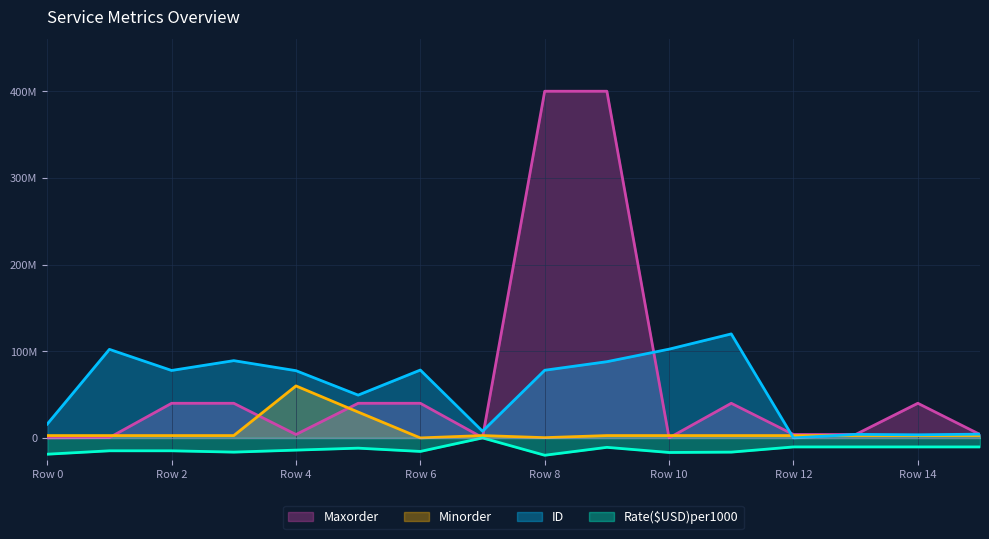

Reading right to left, transcribe all the data shown in this chart.

ID: 4337349.4	3614457.8	4096385.5	0.0	120000000.0	102409638.6	87951807.2	78072289.2	7710843.4	78313253.0	49397590.4	77590361.4	89156626.5	77831325.3	102168674.7	15903614.5
Rate: -10393700.8	-10393700.8	-10393700.8	-10393700.8	-16377952.8	-16797900.3	-10866141.7	-20000000.0	0.0	-15590551.2	-11811023.6	-14068241.5	-16377952.8	-14855643.0	-14855643.0	-18792650.9
Minorder: 2713567.8	2713567.8	2713567.8	2713567.8	2713567.8	2713567.8	2713567.8	301507.5	2713567.8	0.0	29849246.2	60000000.0	2713567.8	2713567.8	2713567.8	2713567.8
Maxorder: 3960396.0	39963996.4	3960396.0	3960396.0	39963996.4	20002.0	400000000.0	400000000.0	360036.0	39963996.4	39963996.4	3960396.0	39963996.4	39963996.4	360036.0	0.0